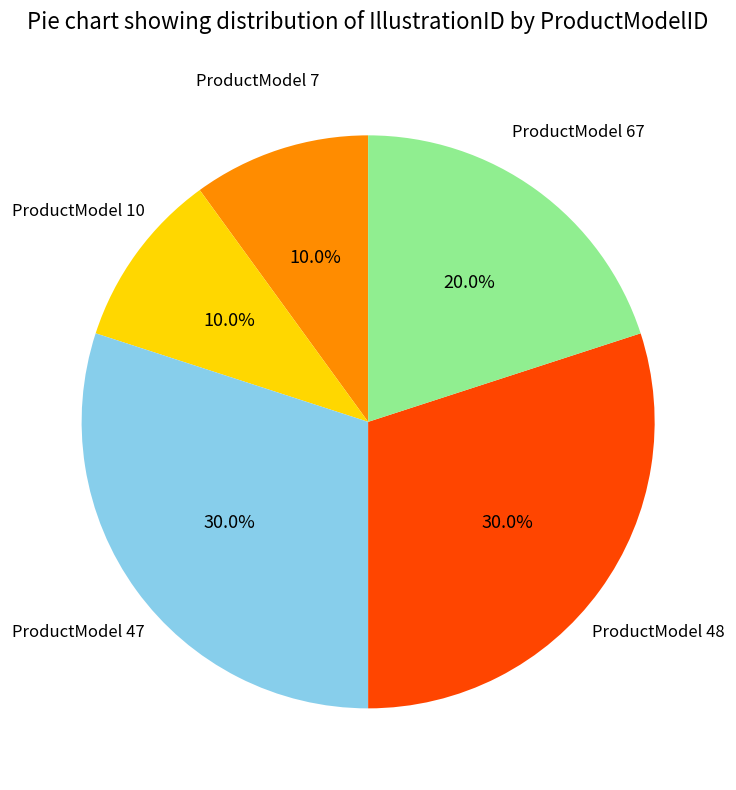

To the nearest percent, what is the average slice percentage?

20%